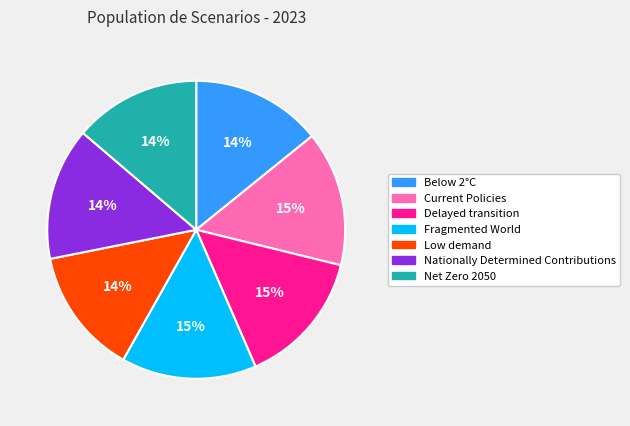

To the nearest percent, what is the difference between the Delayed transition and Low demand slice percentages?

1%